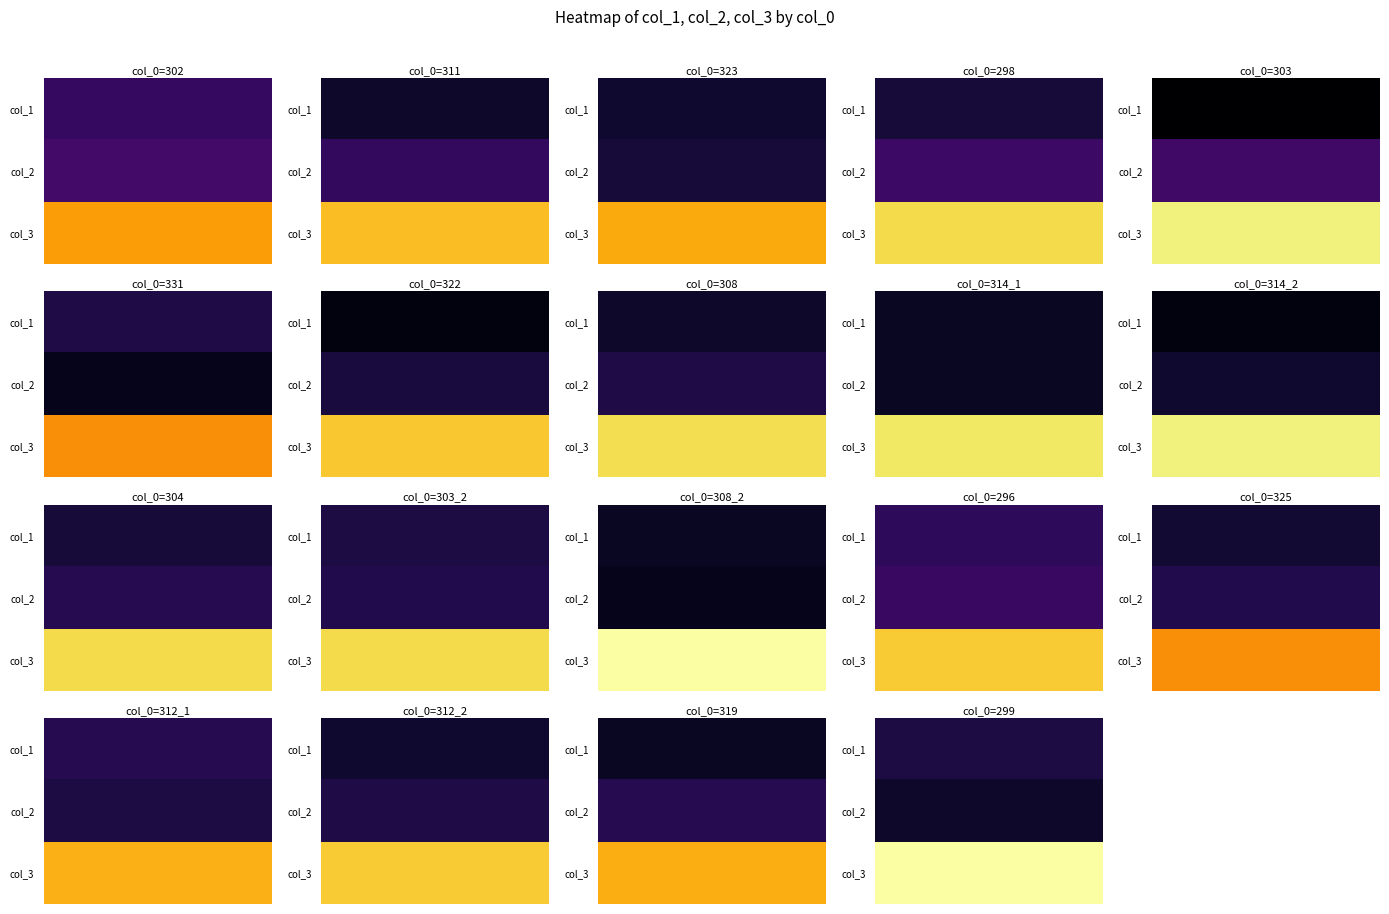

Is it true that 302 equals 173 at col_3?

False